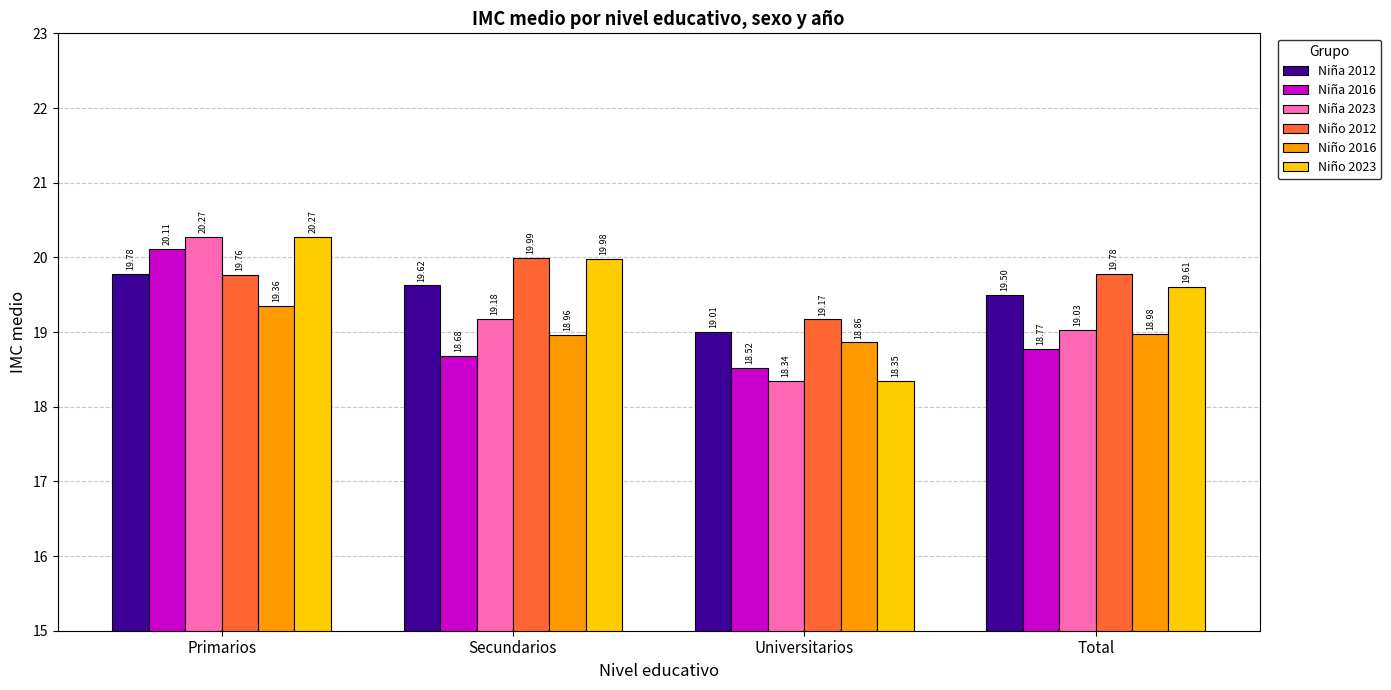

What is the label of the 1st bar from the right?

Total